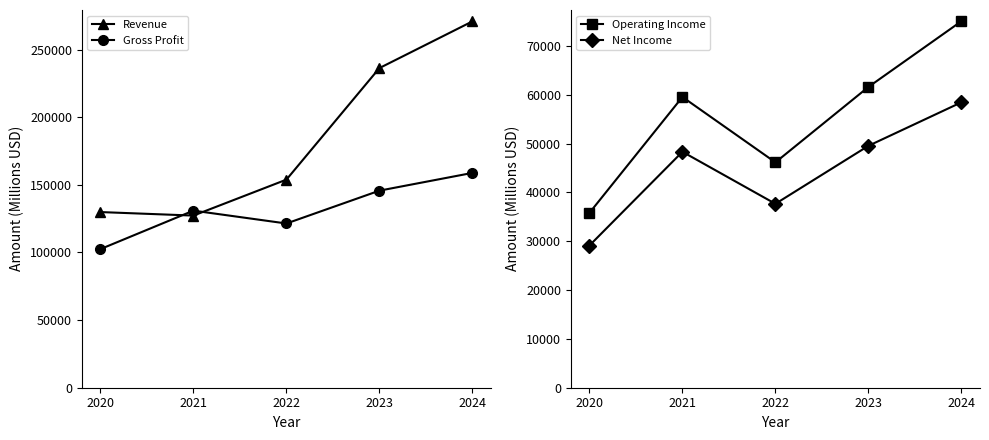

What is the value of the Revenue point at the 2nd from the left?

127238